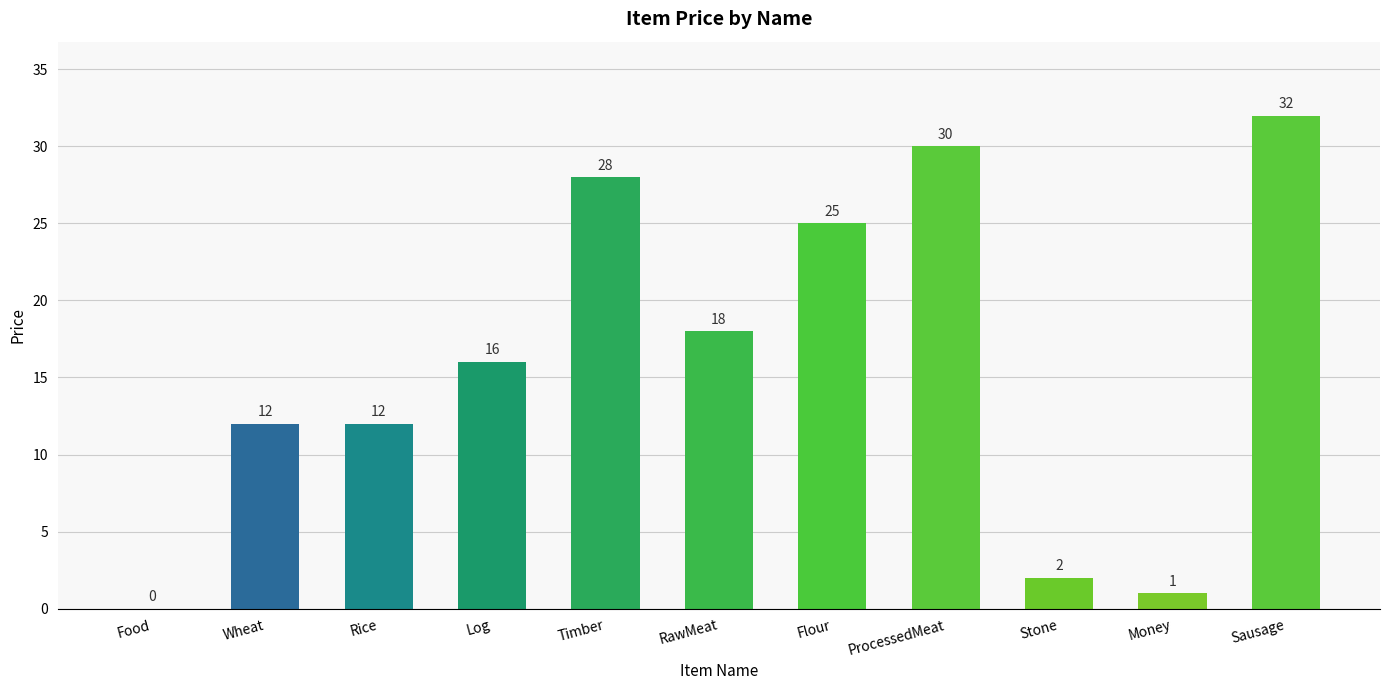

Reading left to right, extract all data points from this chart.

Food=0	Wheat=12	Rice=12	Log=16	Timber=28	RawMeat=18	Flour=25	ProcessedMeat=30	Stone=2	Money=1	Sausage=32